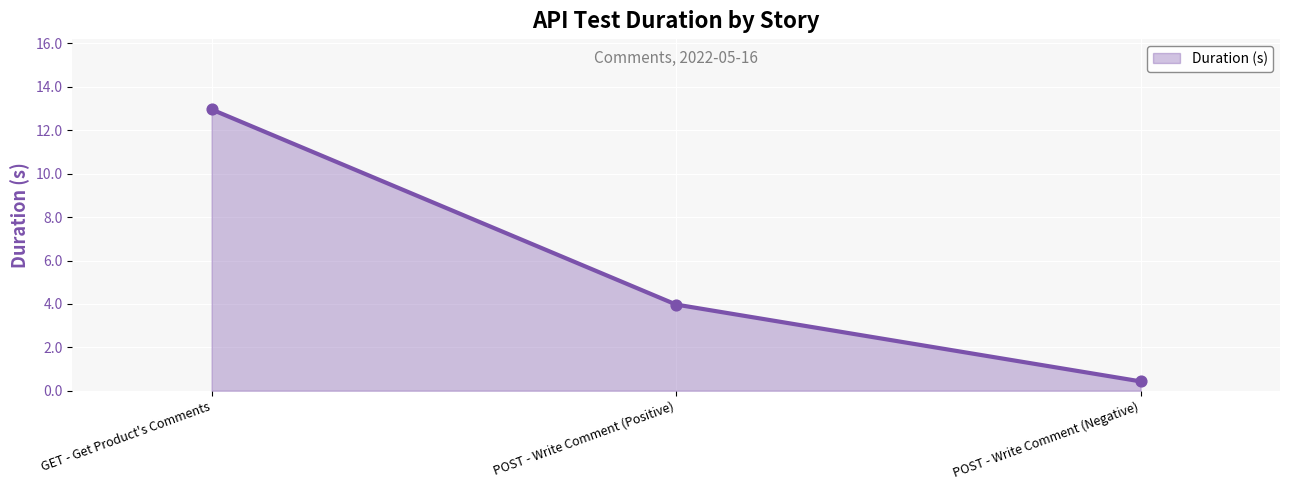

What is the change in value from GET - Get Product's Comments to POST - Write Comment (Positive)?

-9.0